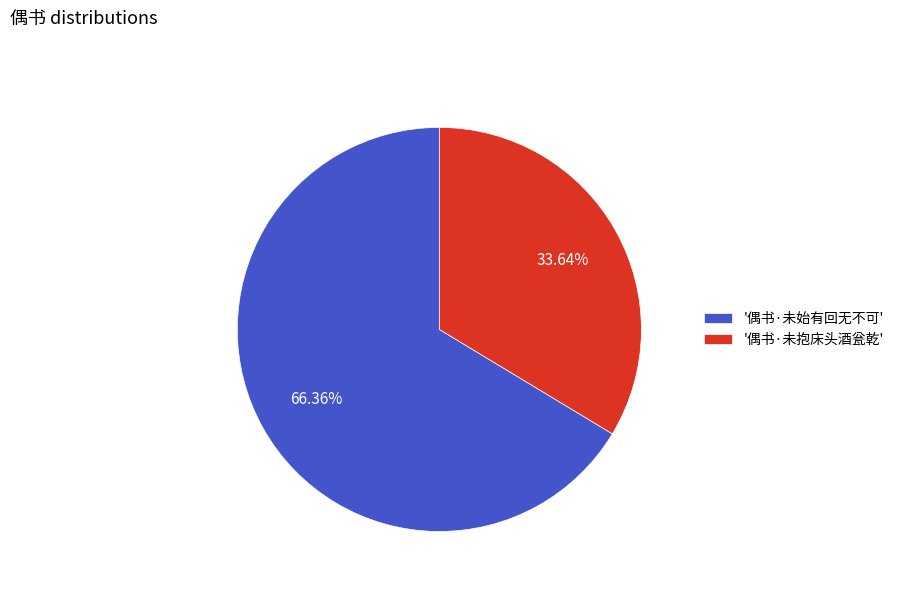

Combined, do '偶书·未抱床头酒瓮乾' and '偶书·未始有回无不可' account for over 50%?

Yes